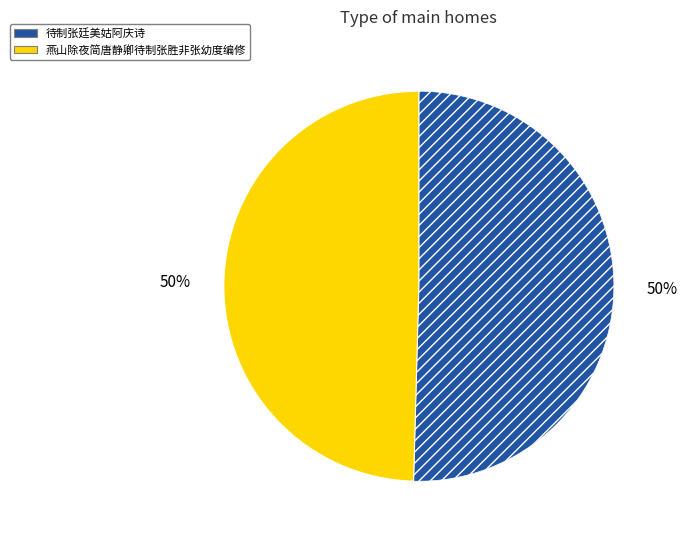

To the nearest percent, what portion does 待制张廷美姑阿庆诗 represent?

50%